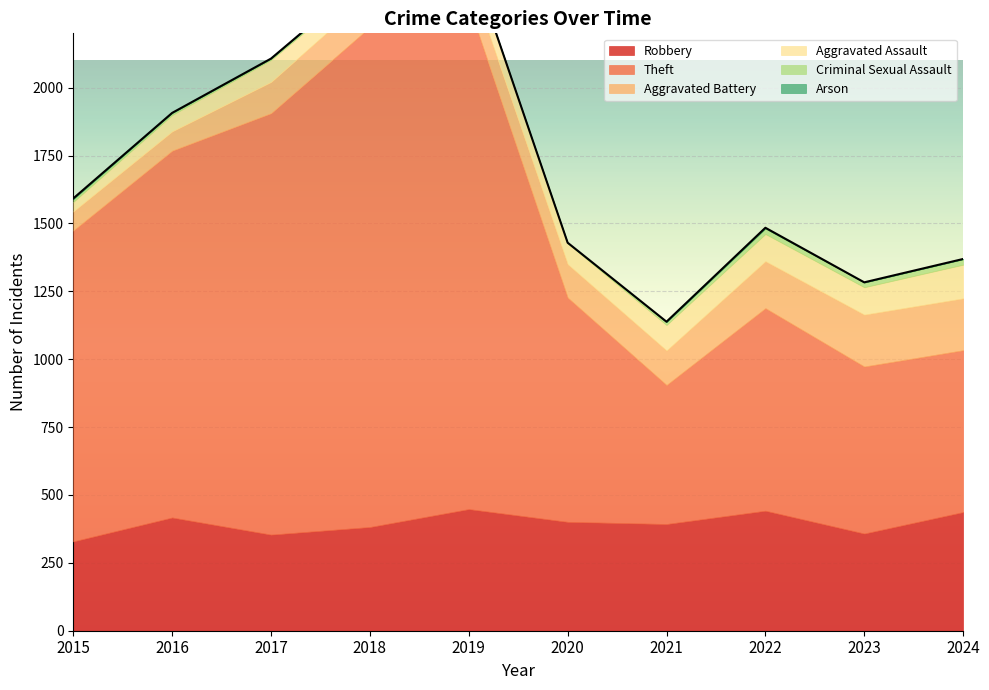

Reading left to right, list all the values displayed in this chart.

Robbery: 329	417	354	382	448	401	393	442	358	437
Theft: 1145	1351	1552	1841	1856	826	512	746	615	596
Aggravated Battery: 70	71	115	120	111	123	127	173	191	191
Aggravated Assault: 35	60	81	62	74	76	94	100	101	124
Criminal Sexual Assault: 10	8	5	9	5	2	10	20	17	20
Arson: 3	0	0	1	1	1	2	3	1	1